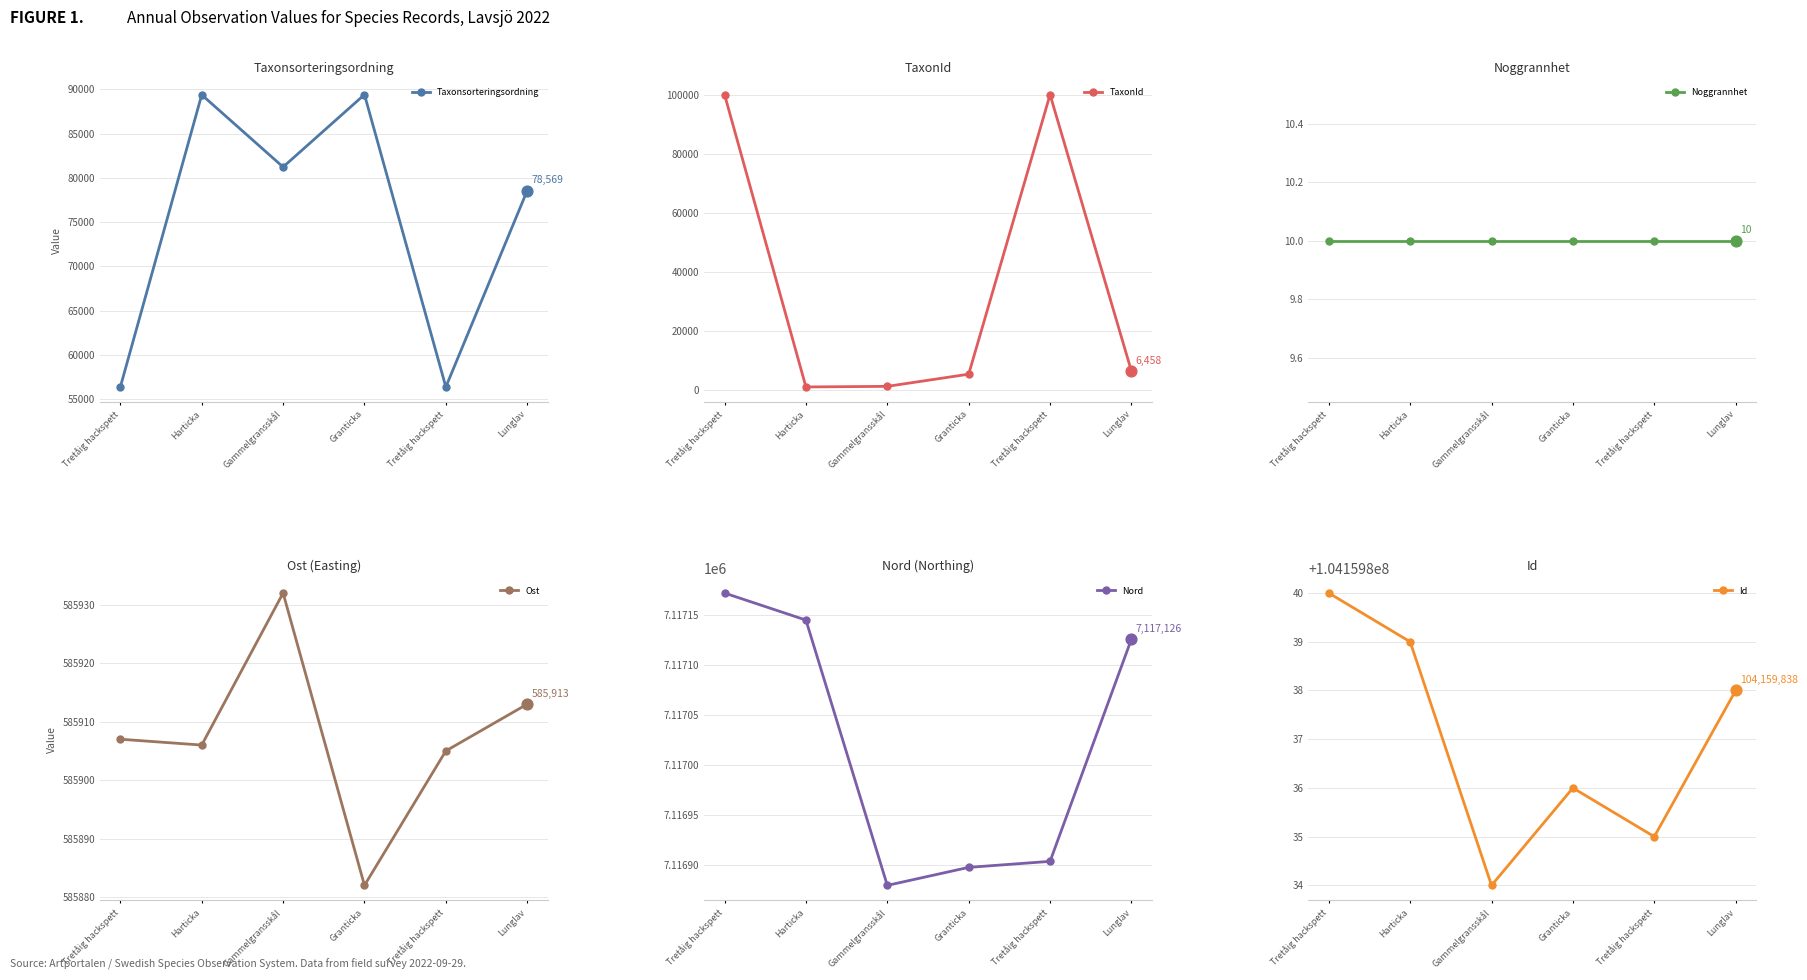

What are all the series names shown in the legend?

Taxonsorteringsordning, TaxonId, Noggrannhet, Ost, Nord, Id